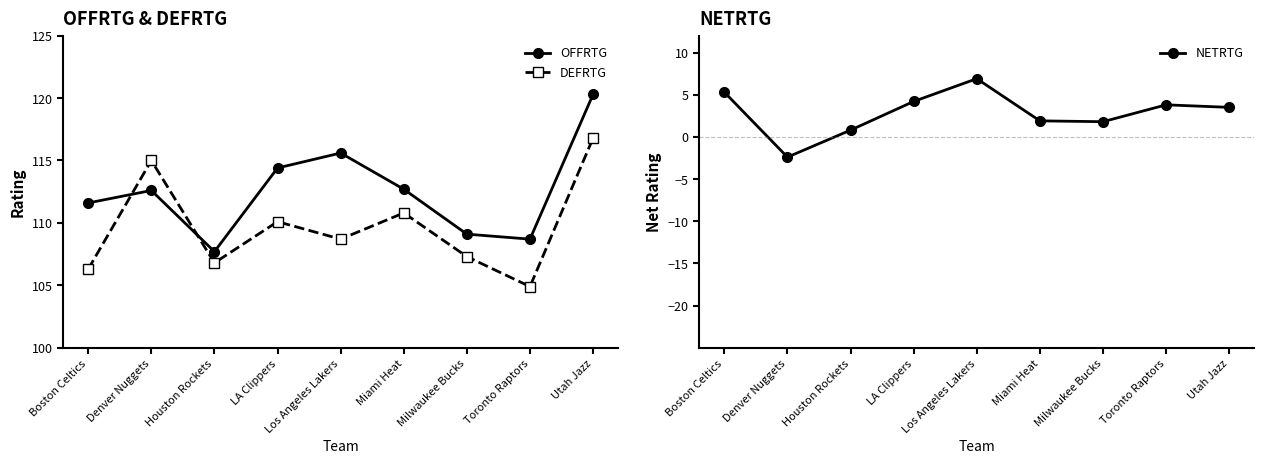

Where does the DEFRTG series first go above 108?

Denver Nuggets